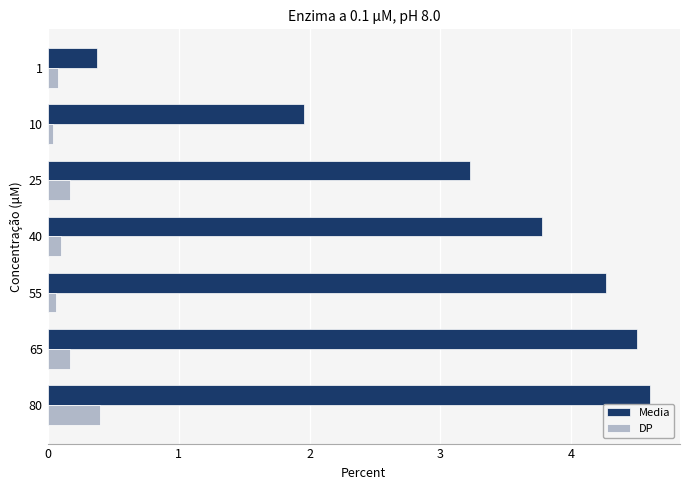

What is the difference between the maximum and second lowest values in the Media series?

2.6